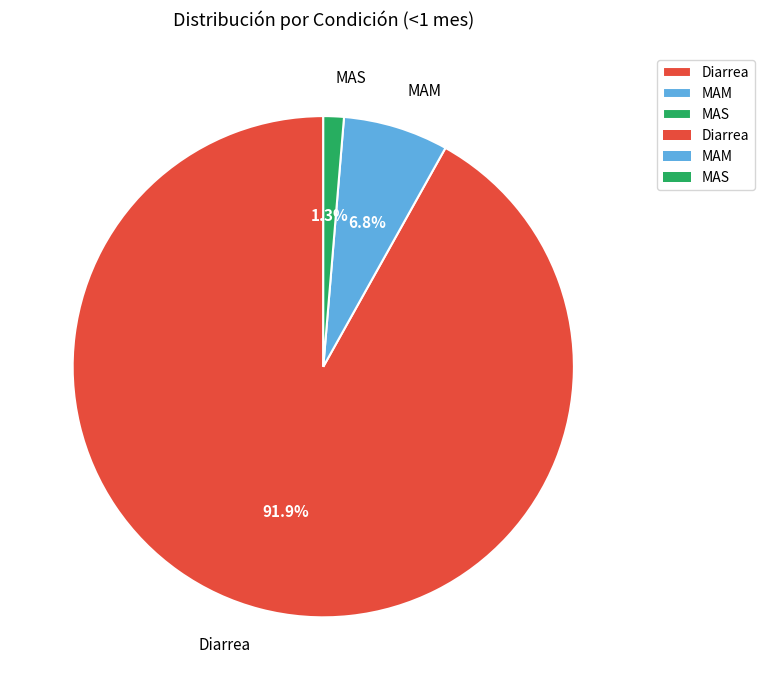

To the nearest percent, what percentage of the pie is MAS?

1%